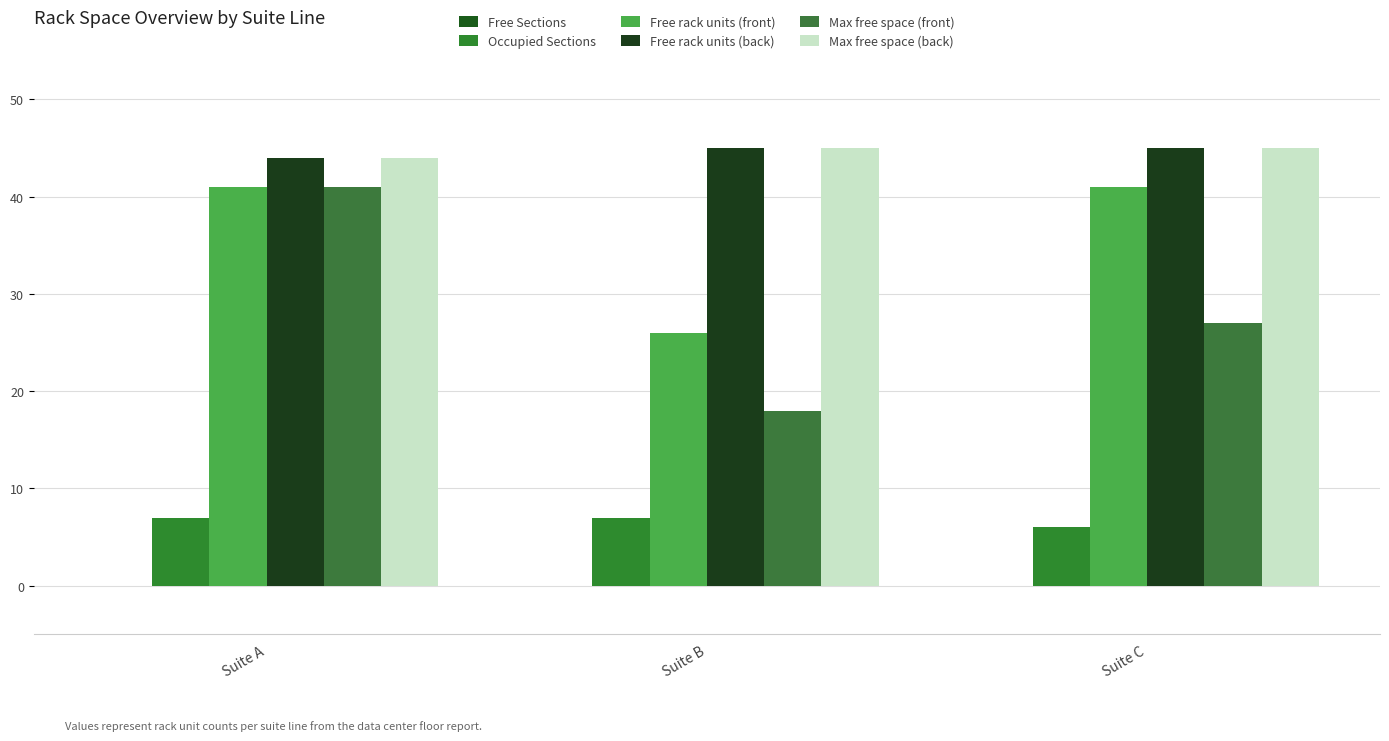

How many bars are there in total?

15